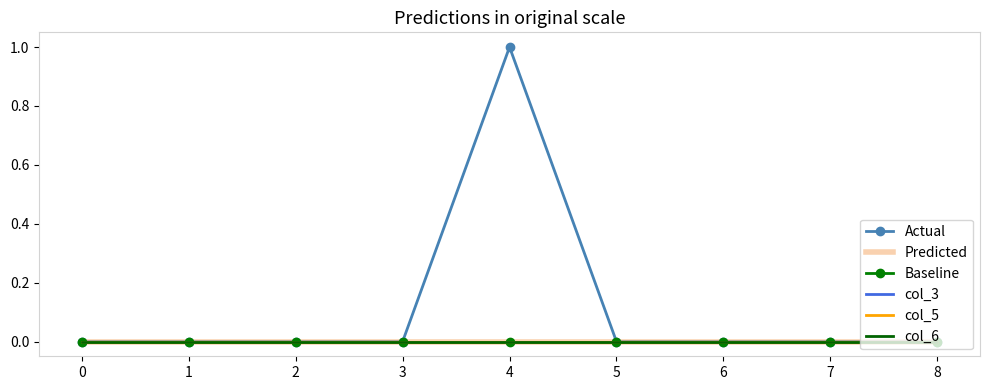

Is it true that Baseline equals 0 at 6?

True